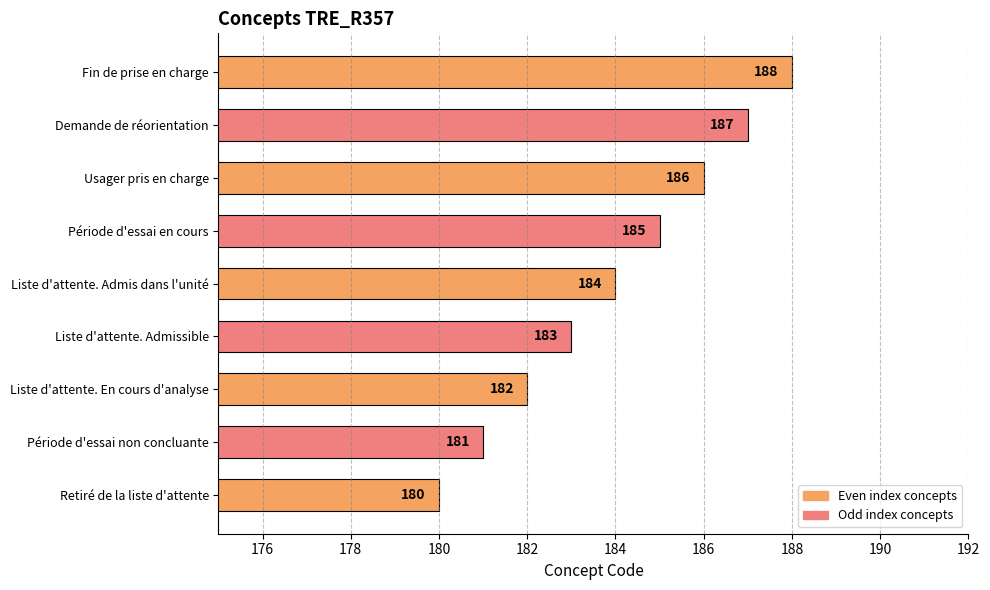

True or false: the data shows 111 at Liste d'attente. Admis dans l'unité.

False